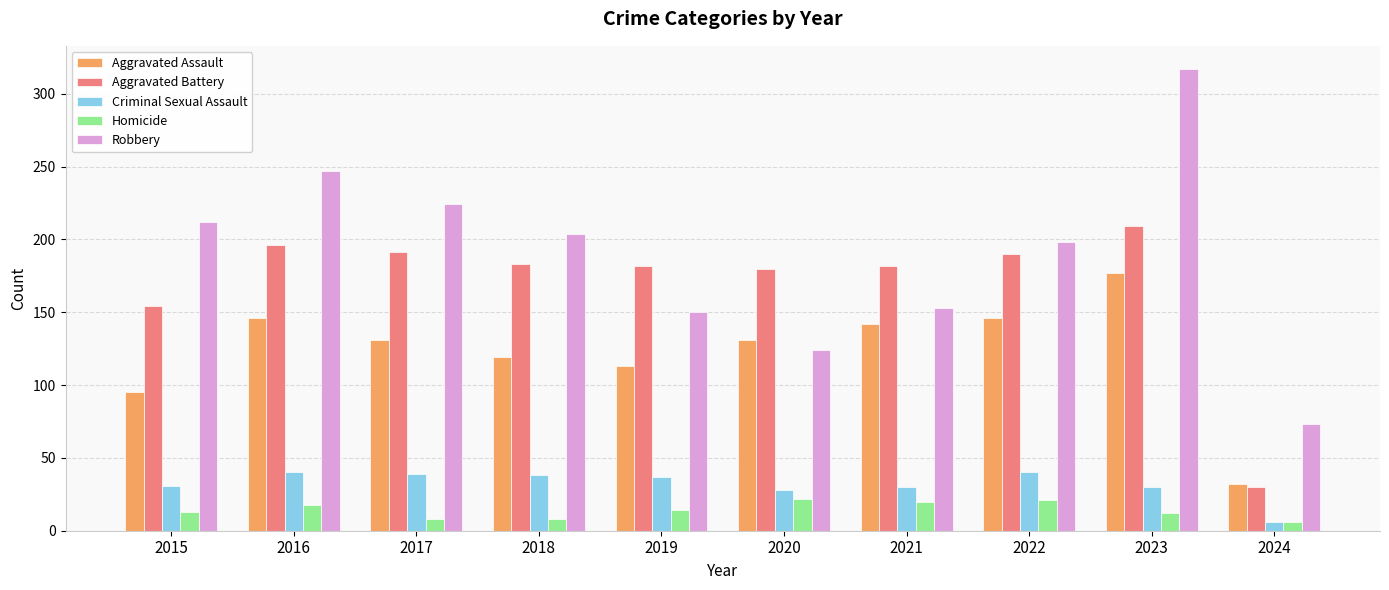

How many values in the Homicide series are below 14?

5